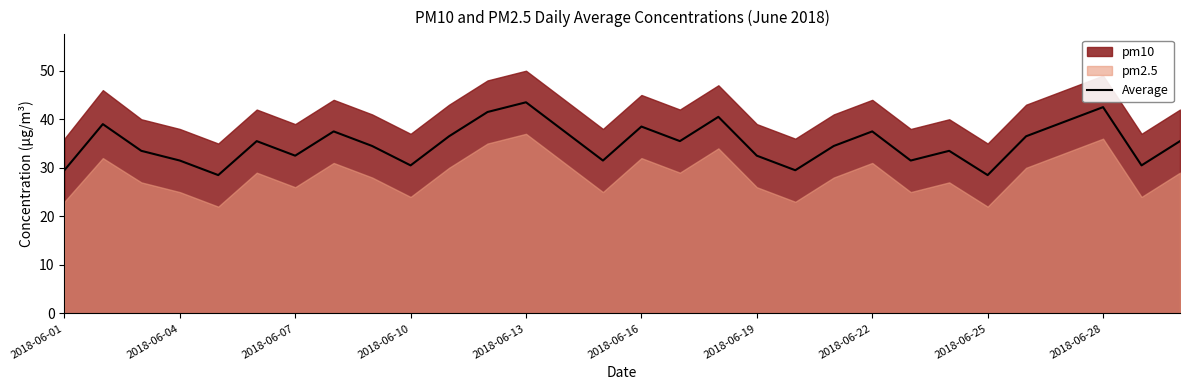

What is the maximum value for Average?

43.5